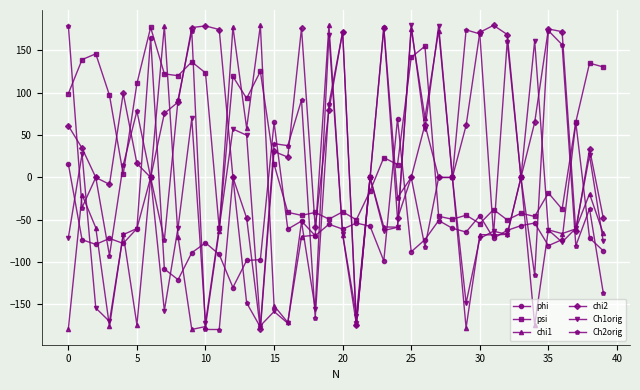

How many distinct data groups are displayed?

6